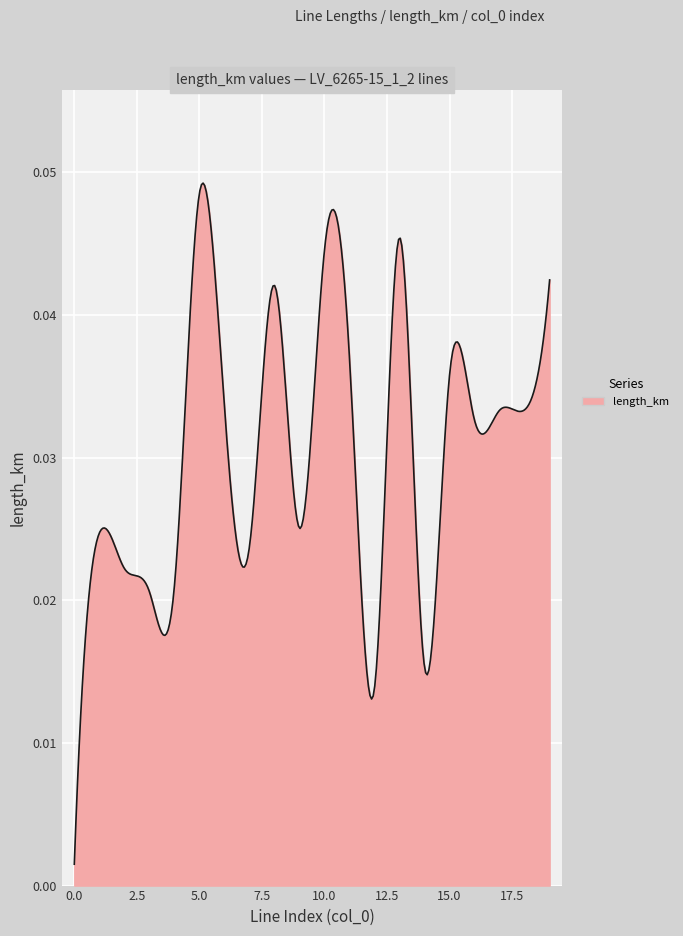

True or false: there are more than 1 points higher than both neighbors.

True